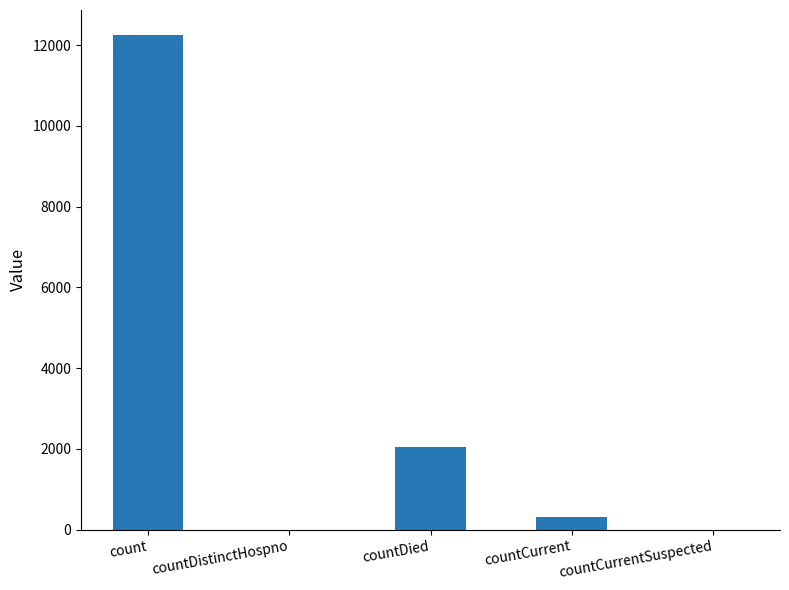

Between countCurrent and countDied, which is larger?

countDied